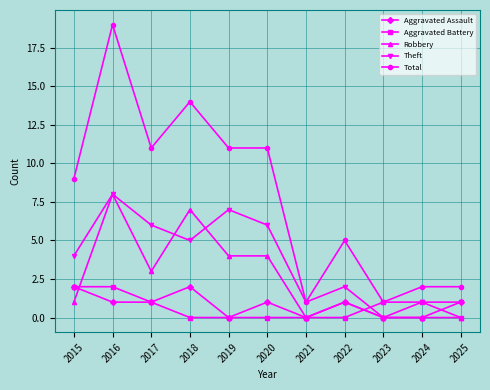

How many distinct data groups are displayed?

5